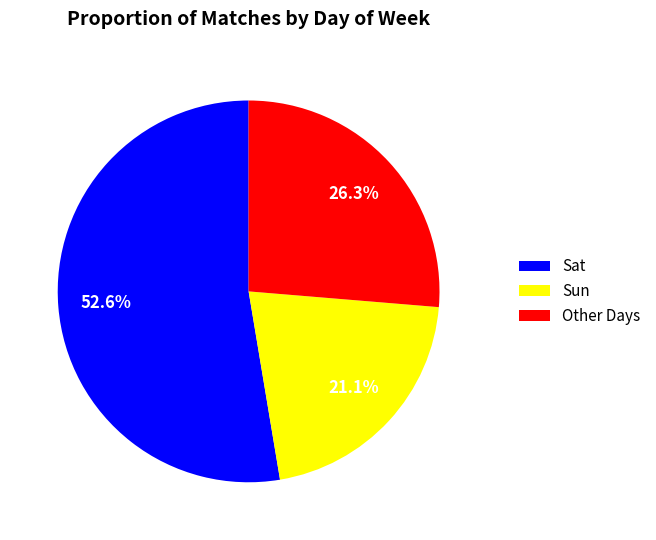

Which has a higher value, Sat or Other Days?

Sat